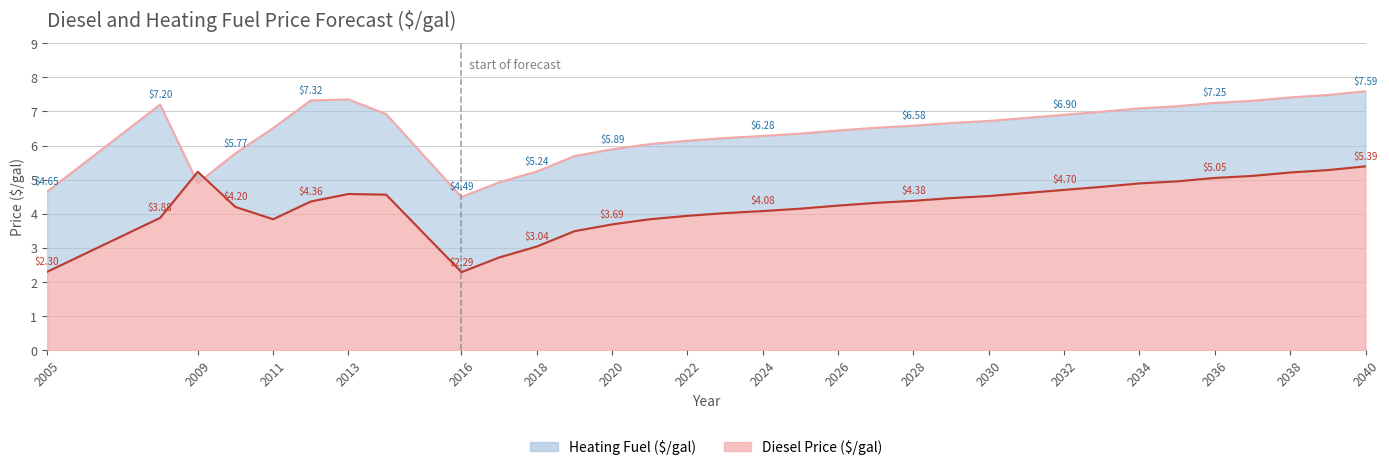

Reading right to left, what are all the values shown in this chart?

Heating Fuel ($/gal): 7.6	7.5	7.4	7.3	7.2	7.2	7.1	7.0	6.9	6.8	6.7	6.7	6.6	6.5	6.4	6.3	6.3	6.2	6.1	6.0	5.9	5.7	5.2	4.9	4.5	6.9	7.3	7.3	6.5	5.8	4.9	7.2	4.7
Diesel Price ($/gal): 5.4	5.3	5.2	5.1	5.0	5.0	4.9	4.8	4.7	4.6	4.5	4.5	4.4	4.3	4.2	4.2	4.1	4.0	3.9	3.8	3.7	3.5	3.0	2.7	2.3	4.6	4.6	4.4	3.8	4.2	5.2	3.9	2.3